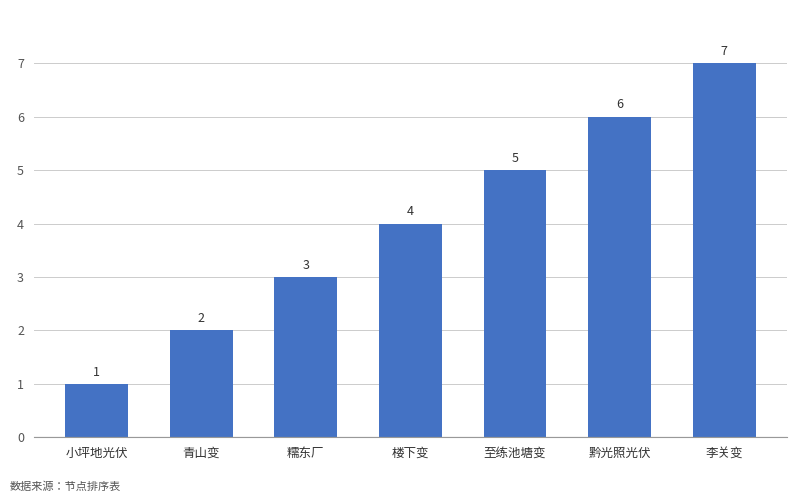

Reading left to right, list all the values displayed in this chart.

1	2	3	4	5	6	7